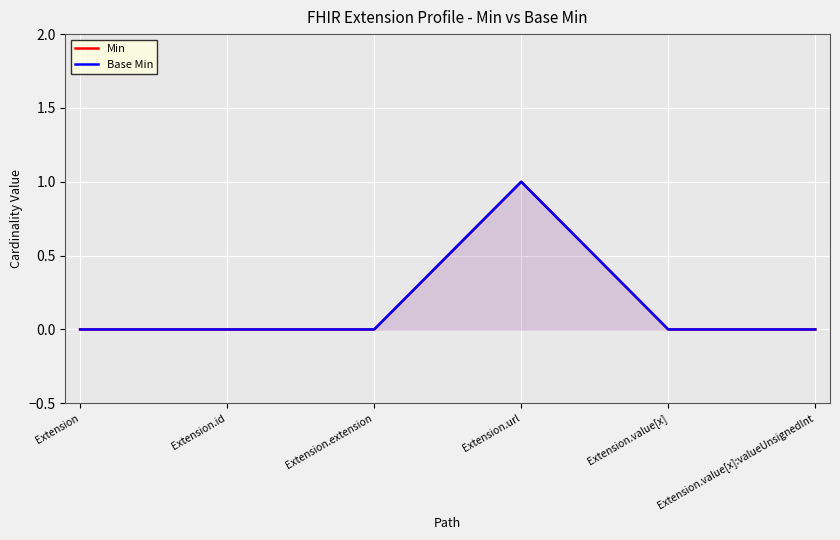

Which series has the largest range (max minus min)?

Min